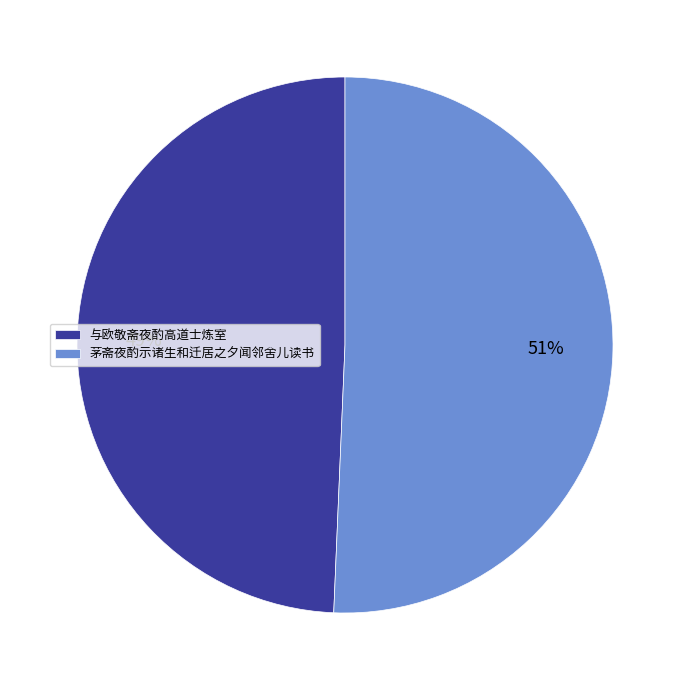

Count the number of slices in the pie.

2